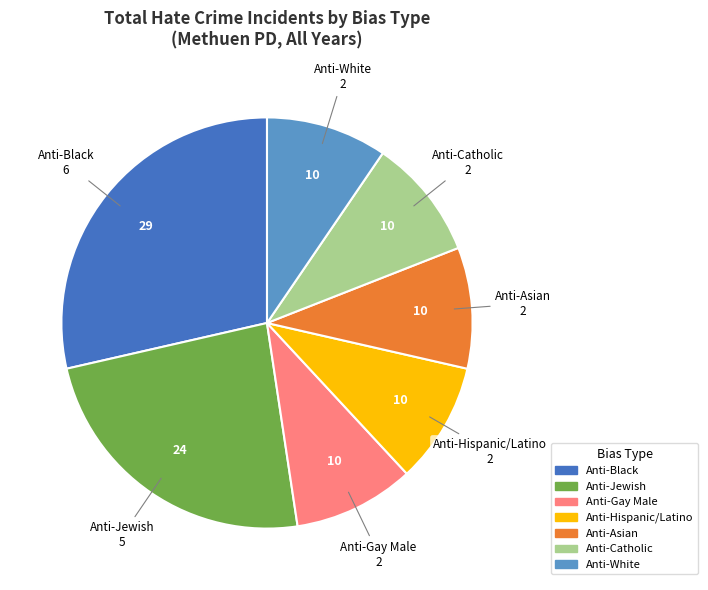

Is there any slice that represents more than half of the pie?

No